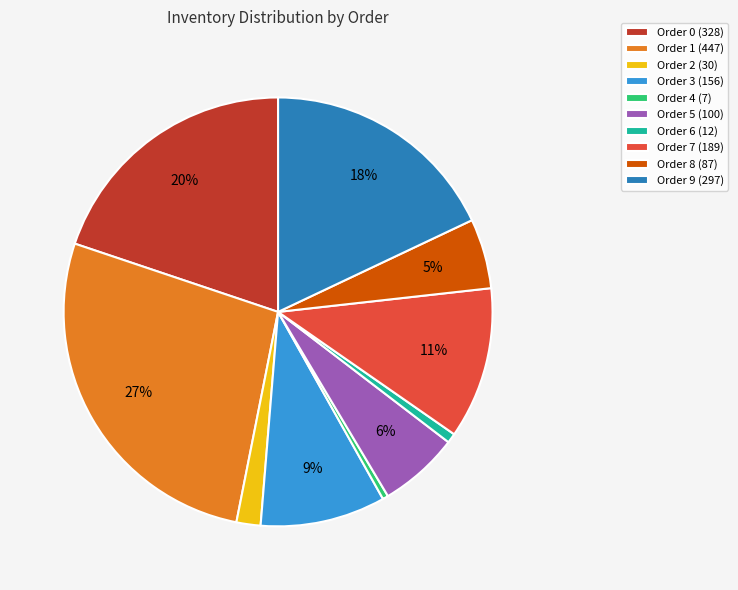

To the nearest percent, what percentage of the pie is Order 1?

27%